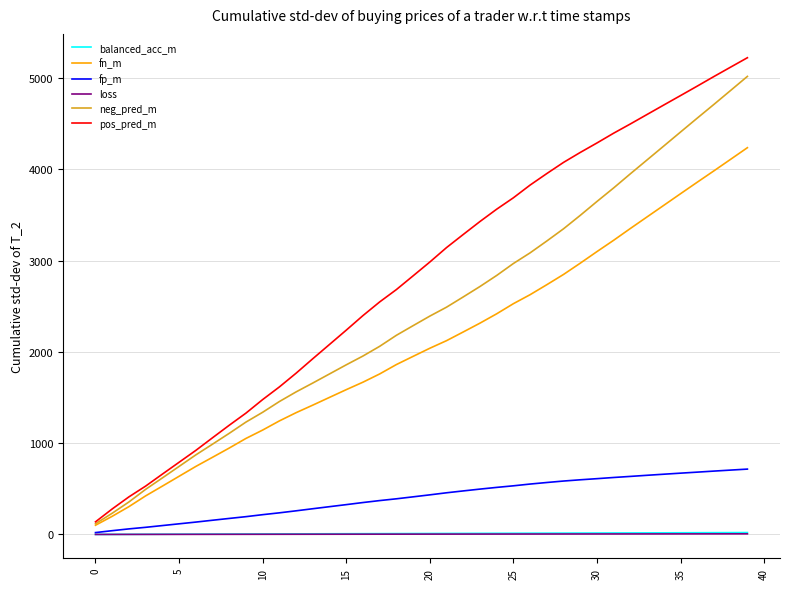

What is the minimum value for pos_pred_m?

138.3